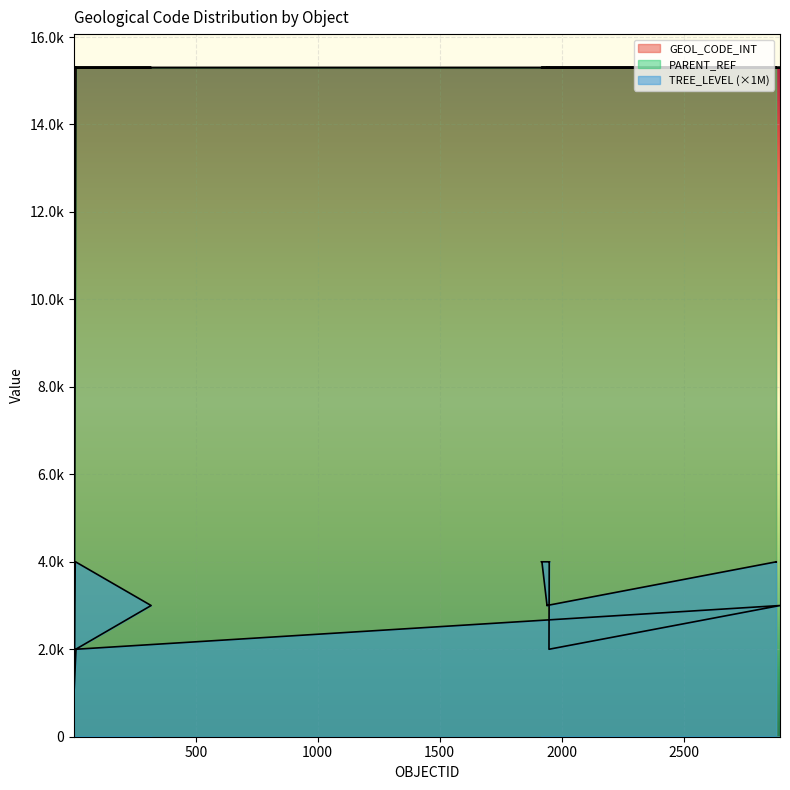

At which category does PARENT_REF reach its first local peak?

2895